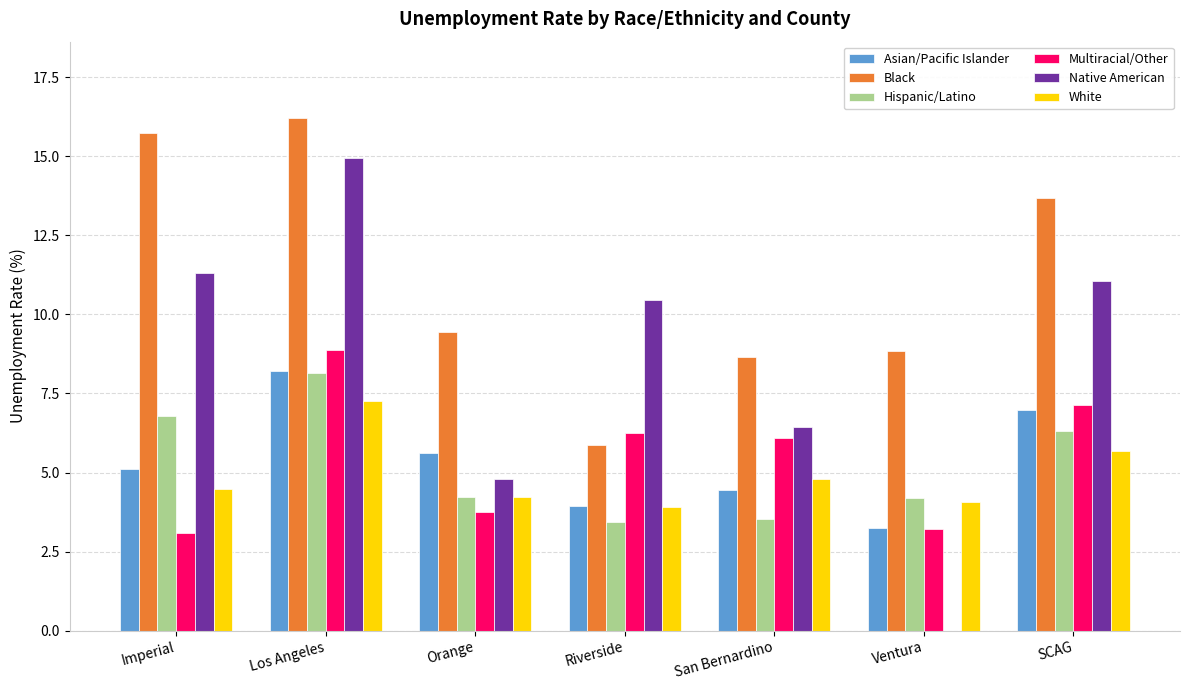

Which label corresponds to the largest value in the chart?

Los Angeles